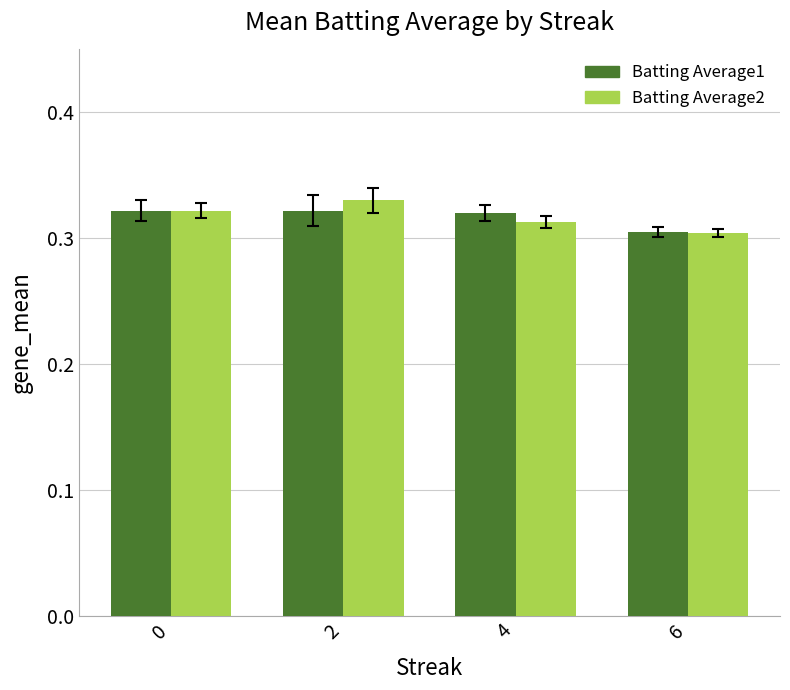

What is the sum of all Batting Average1 values?

1.3